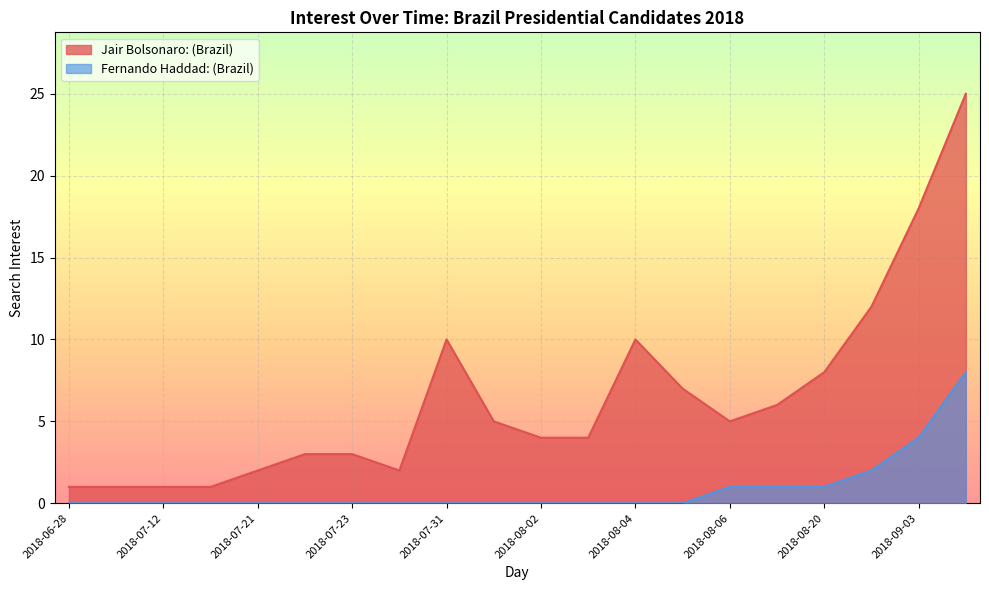

At which label is Jair Bolsonaro: (Brazil) closest to 13?

2018-08-27